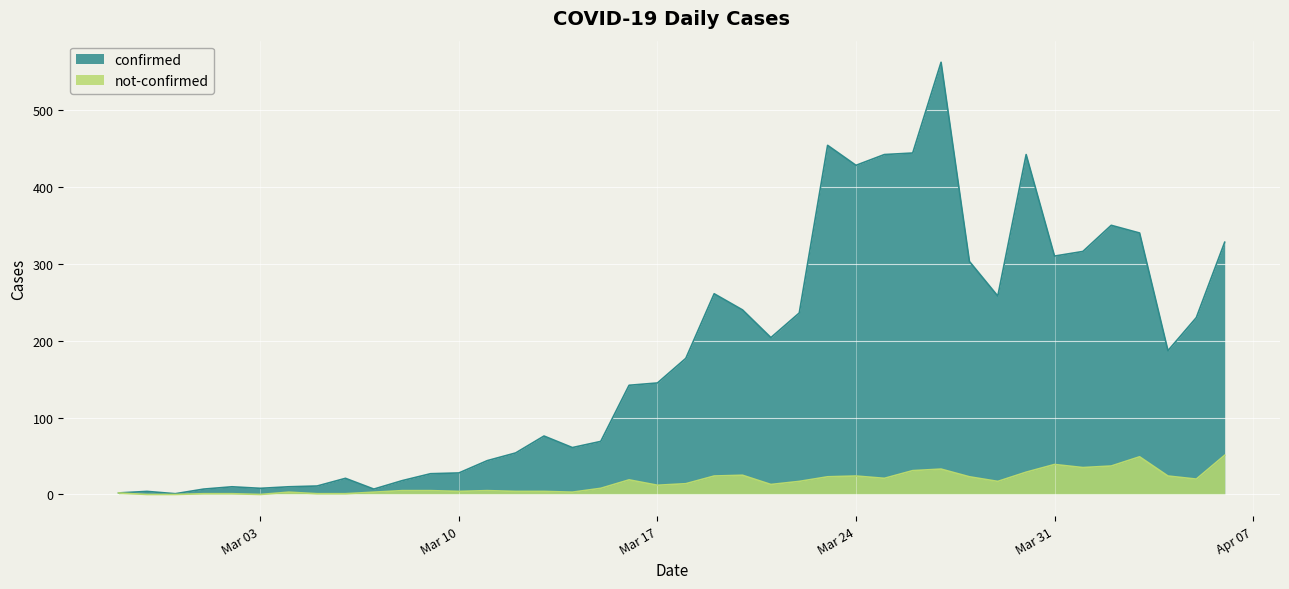

At which label is not-confirmed closest to 25?

2020-03-20